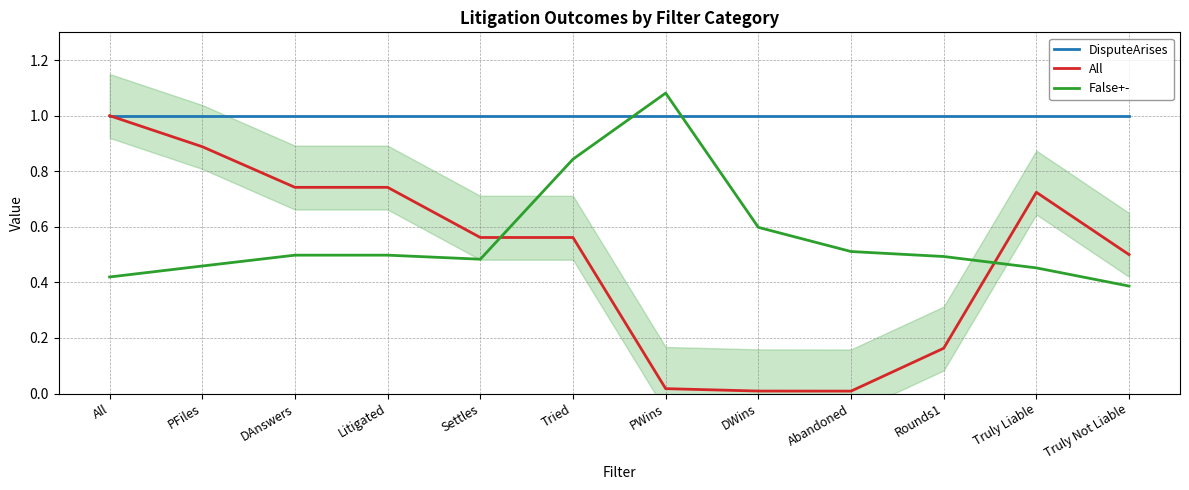

True or false: False+- has more than 1 interior local peaks.

False